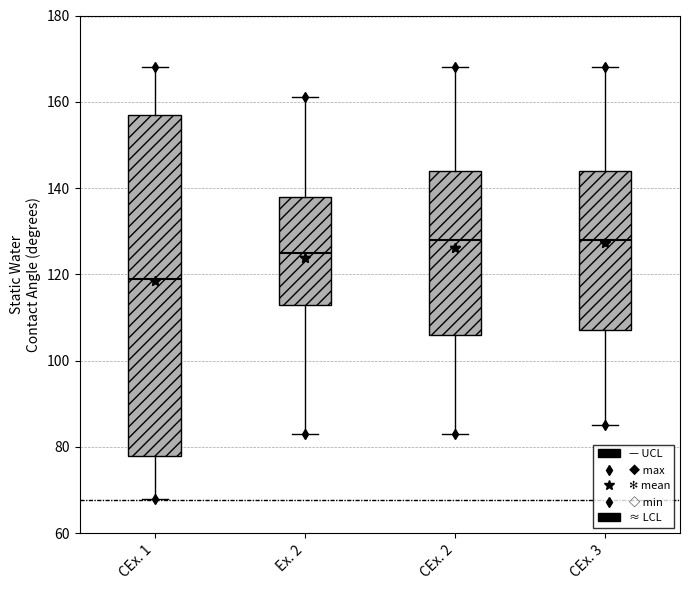

Comparing the boxes themselves (not the whiskers), which one is the tallest?

CEx. 1